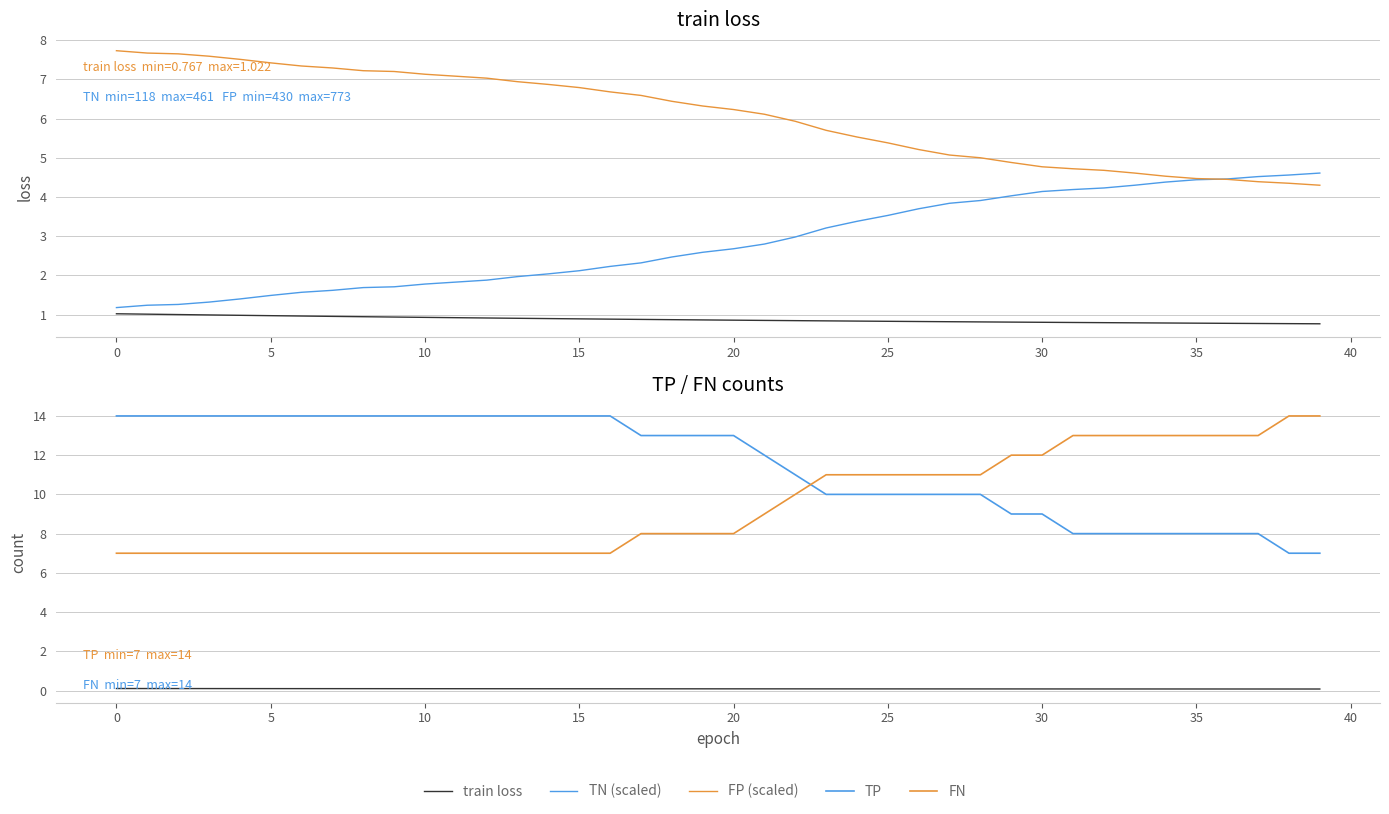

The FN series shows 9.4 at 13. True or false?

False